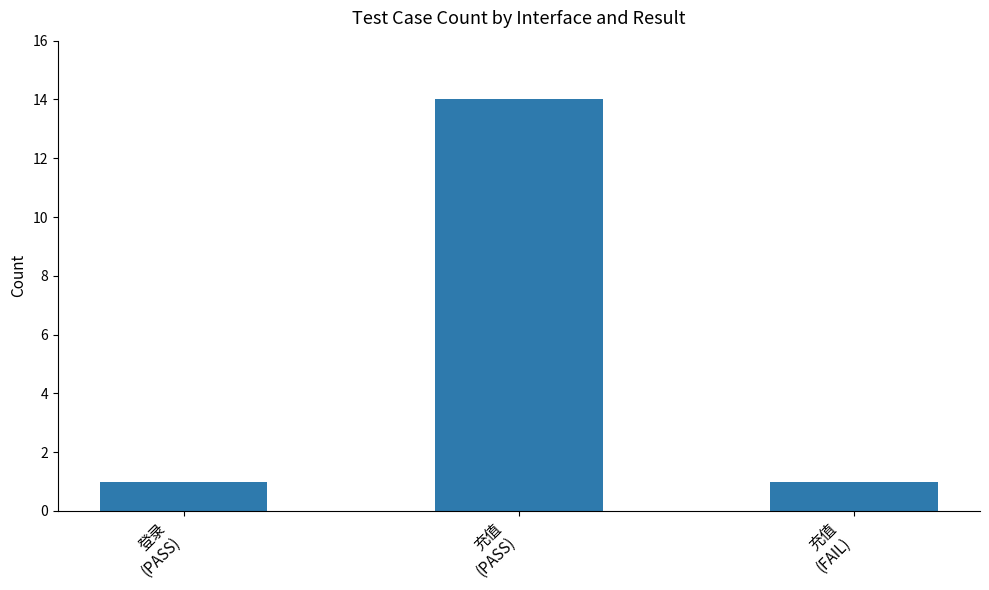

Reading left to right, transcribe all the data shown in this chart.

1	14	1